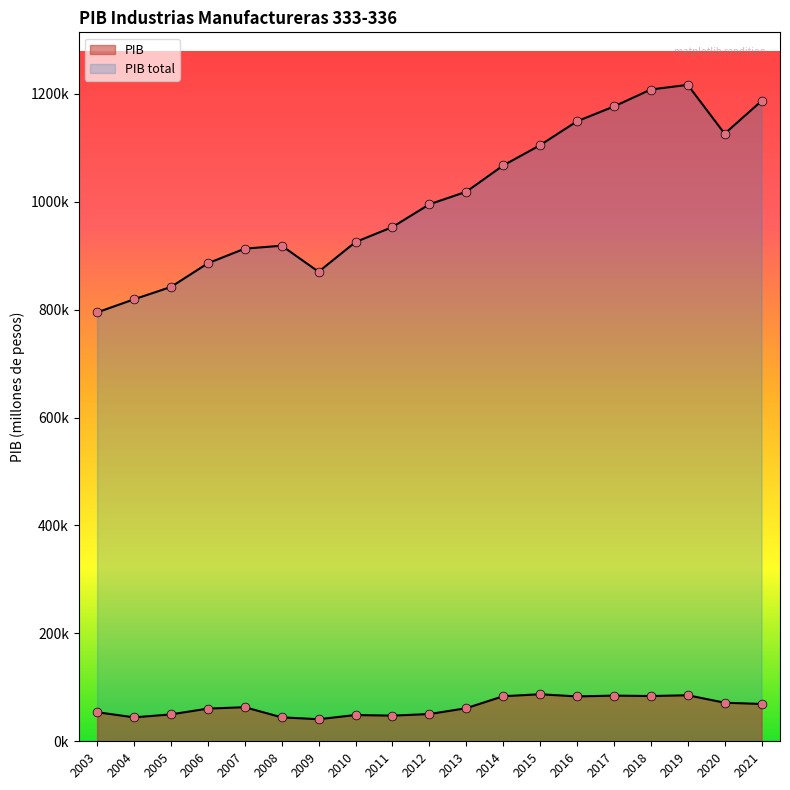

At how many categories does at least one series exceed 1170281?

4